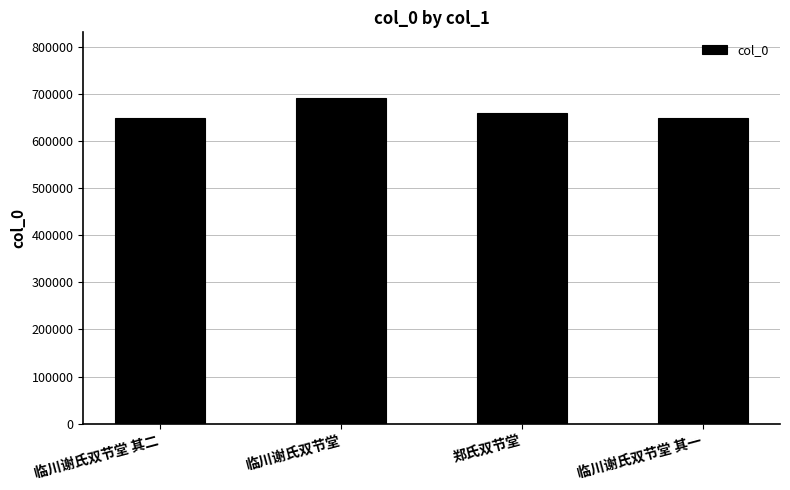

Approximately how many times larger is the value at 郑氏双节堂 compared to 临川谢氏双节堂 其二?

1.0